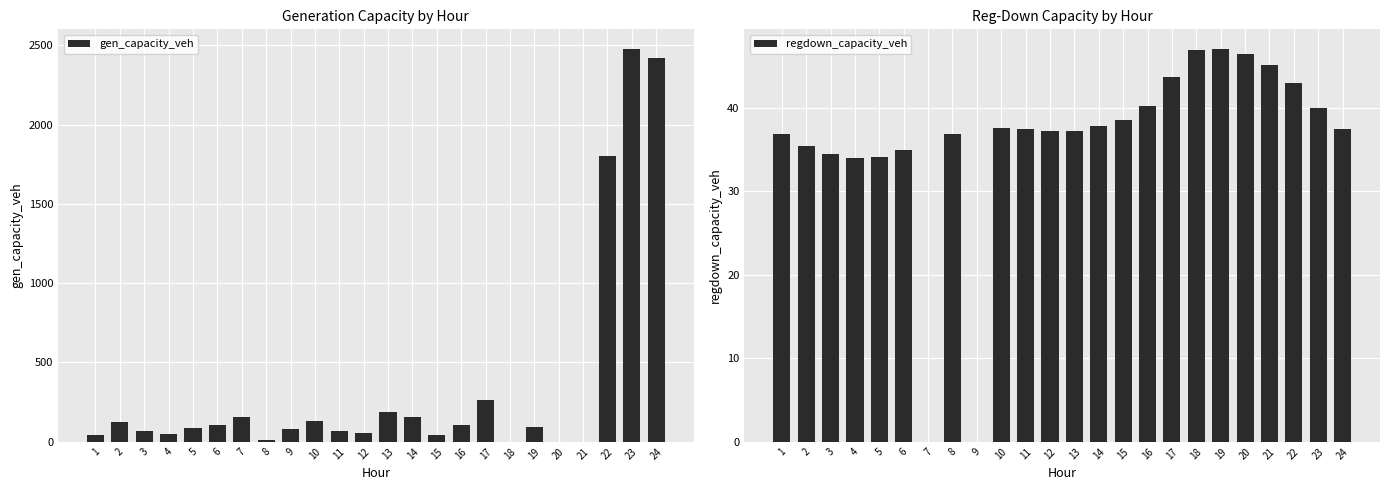

What is the value of the regdown_capacity_veh bar at the 18th from the left?

46.9